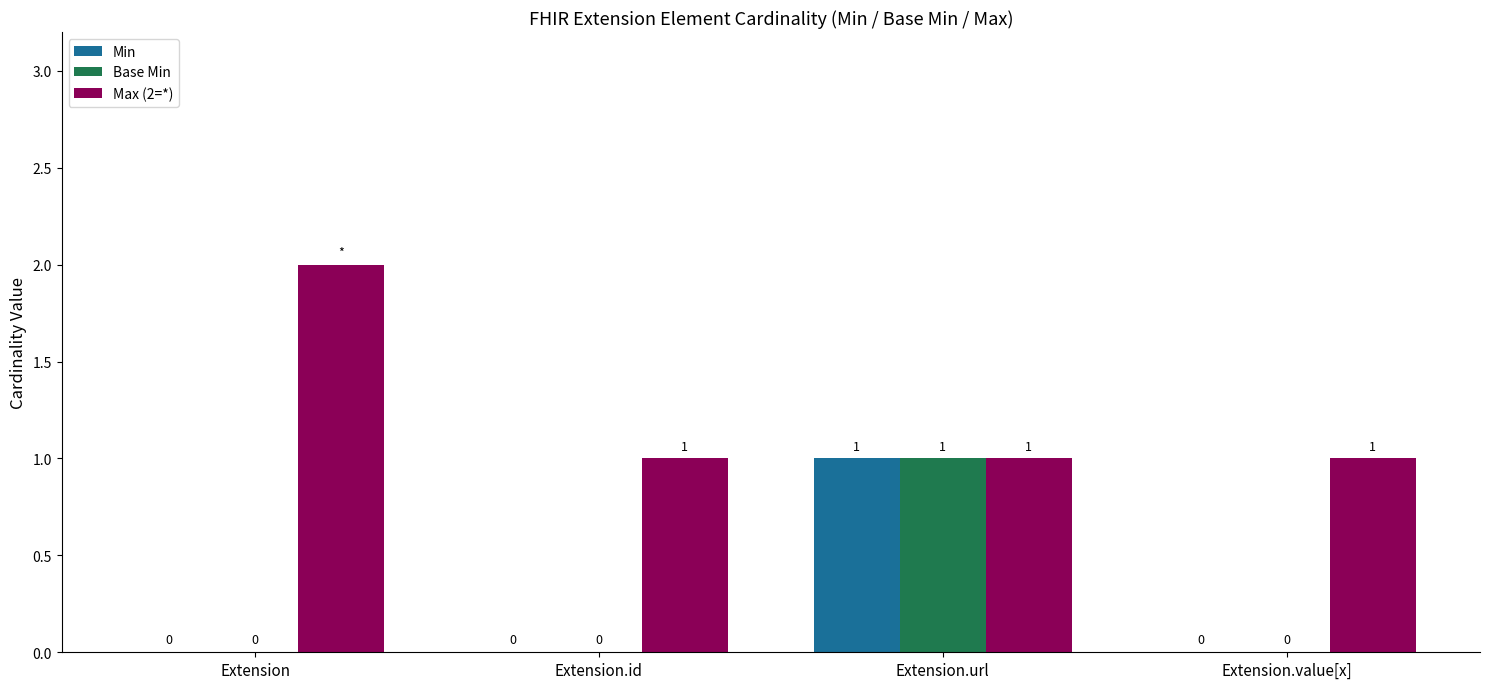

Reading left to right, transcribe all the data shown in this chart.

Min: Extension=0	Extension.id=0	Extension.url=1	Extension.value[x]=0
Base Min: Extension=0	Extension.id=0	Extension.url=1	Extension.value[x]=0
Max (2=*): Extension=2	Extension.id=1	Extension.url=1	Extension.value[x]=1